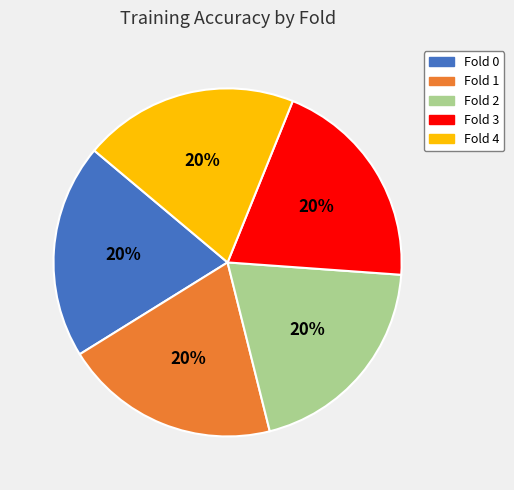

Does Fold 1 represent more than half of the total?

No